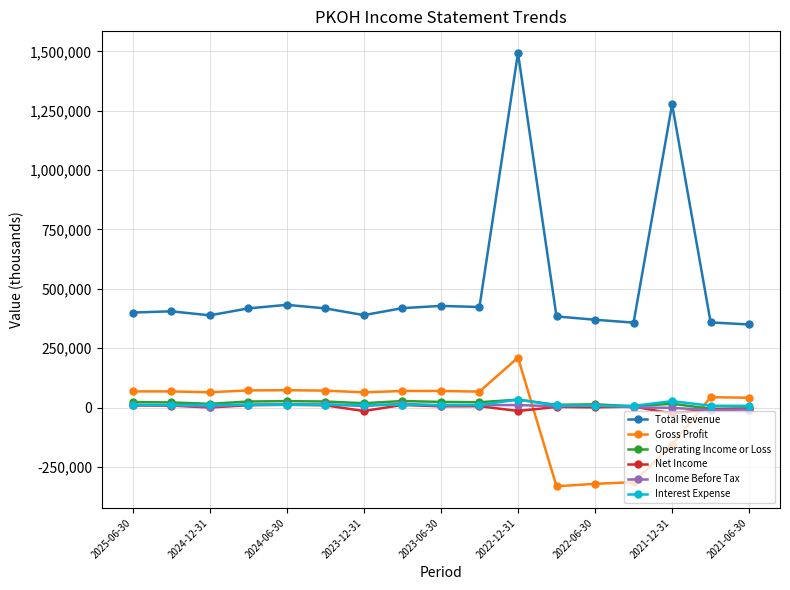

What is the sum of all Net Income values?

13500